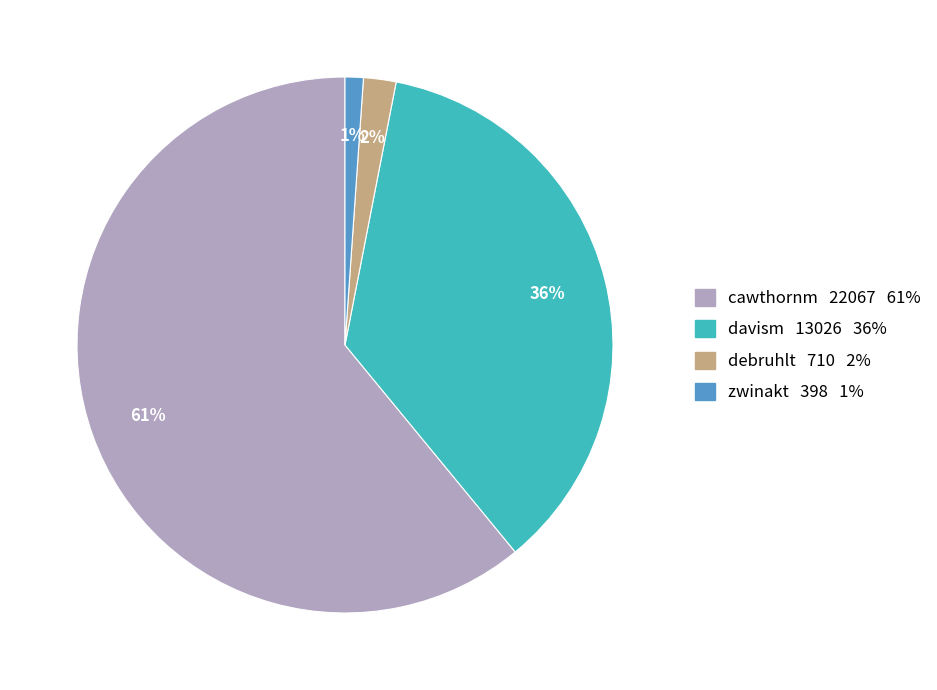

Combined, do debruhlt and cawthornm account for over 50%?

Yes